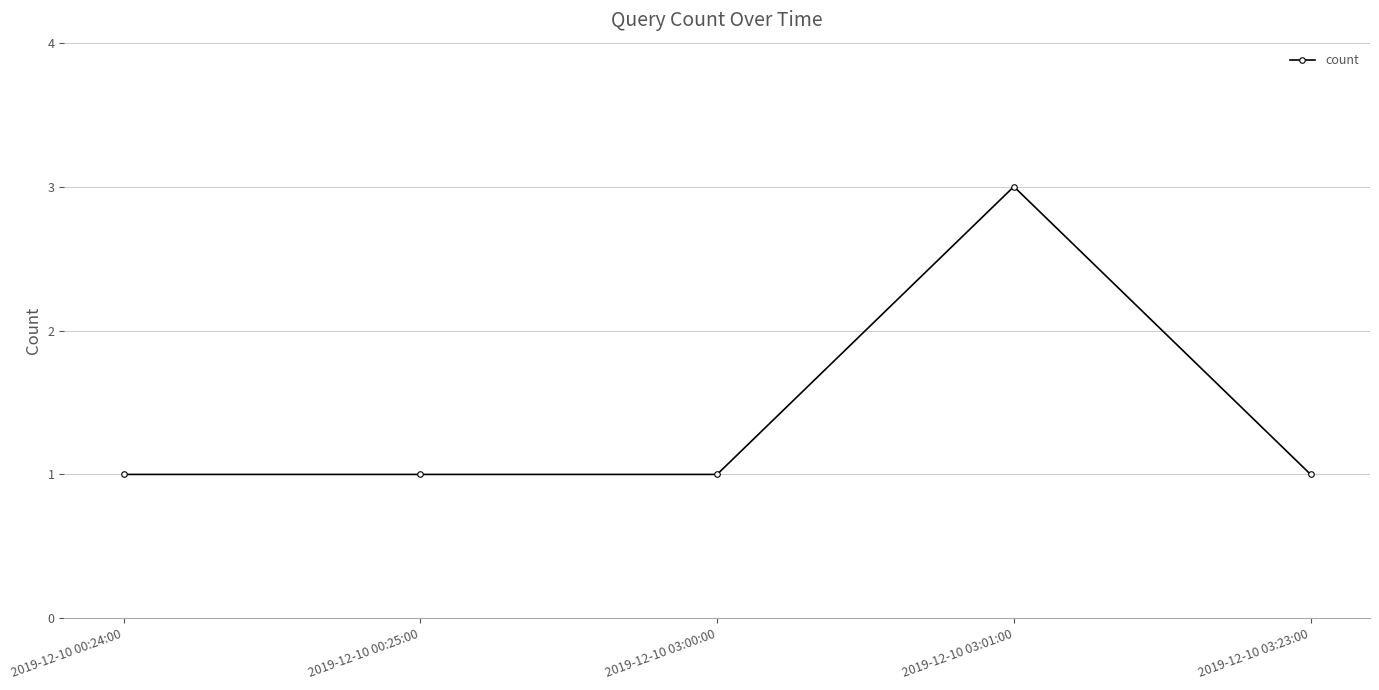

What is the average value?

1